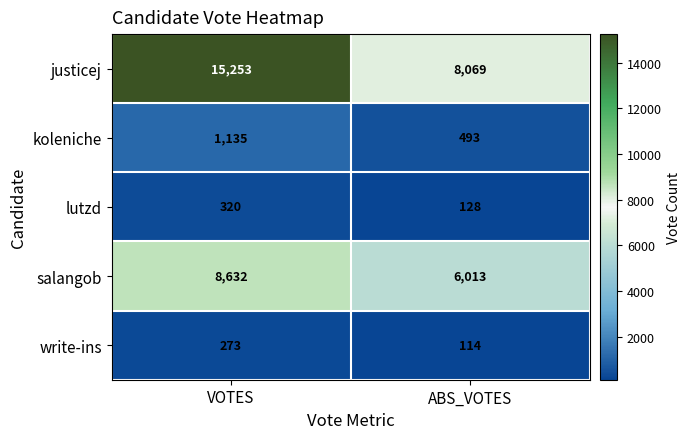

What is the difference between the maximum and minimum values in the write-ins series?

159